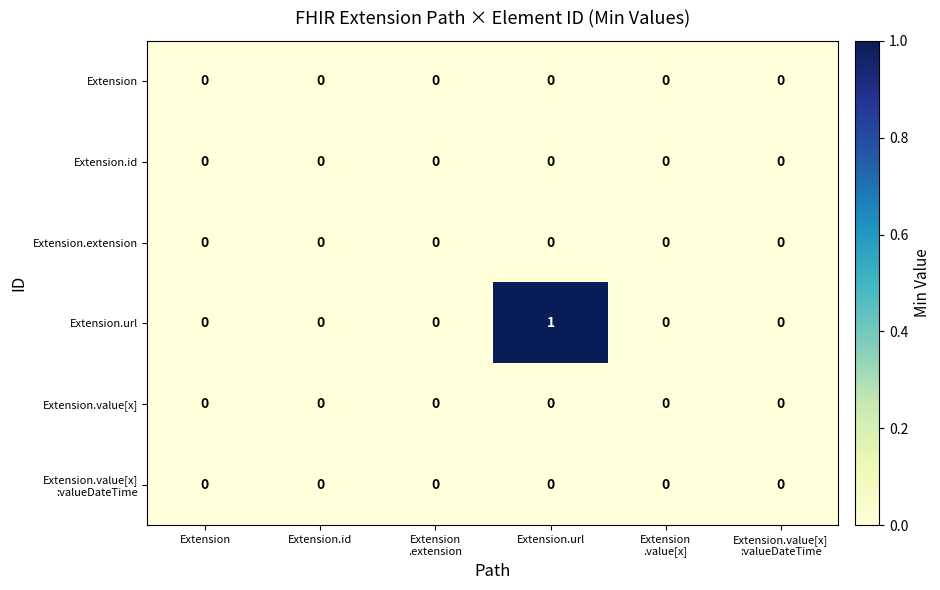

Which series has the largest total across all categories?

Extension.url